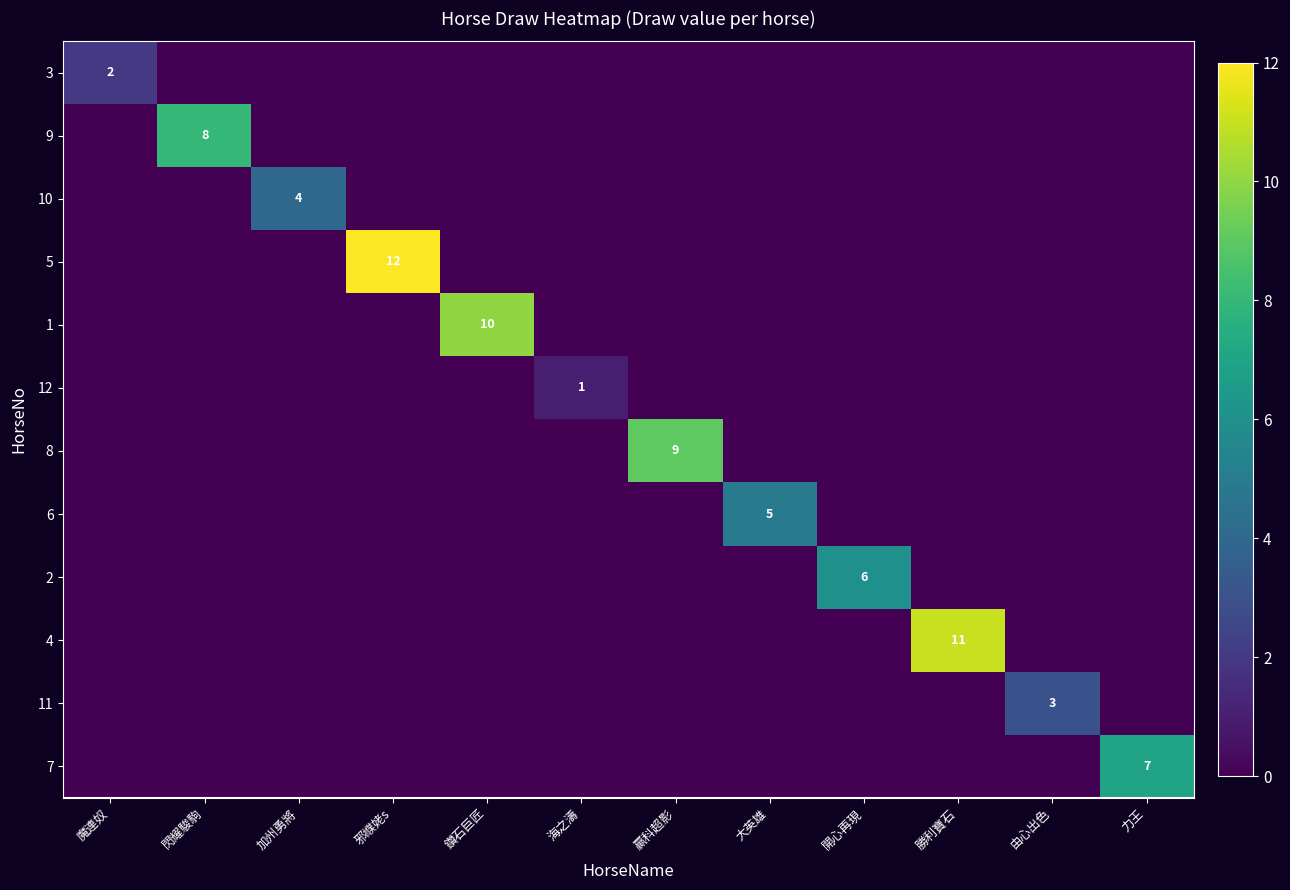

How many data points does each series have?

12